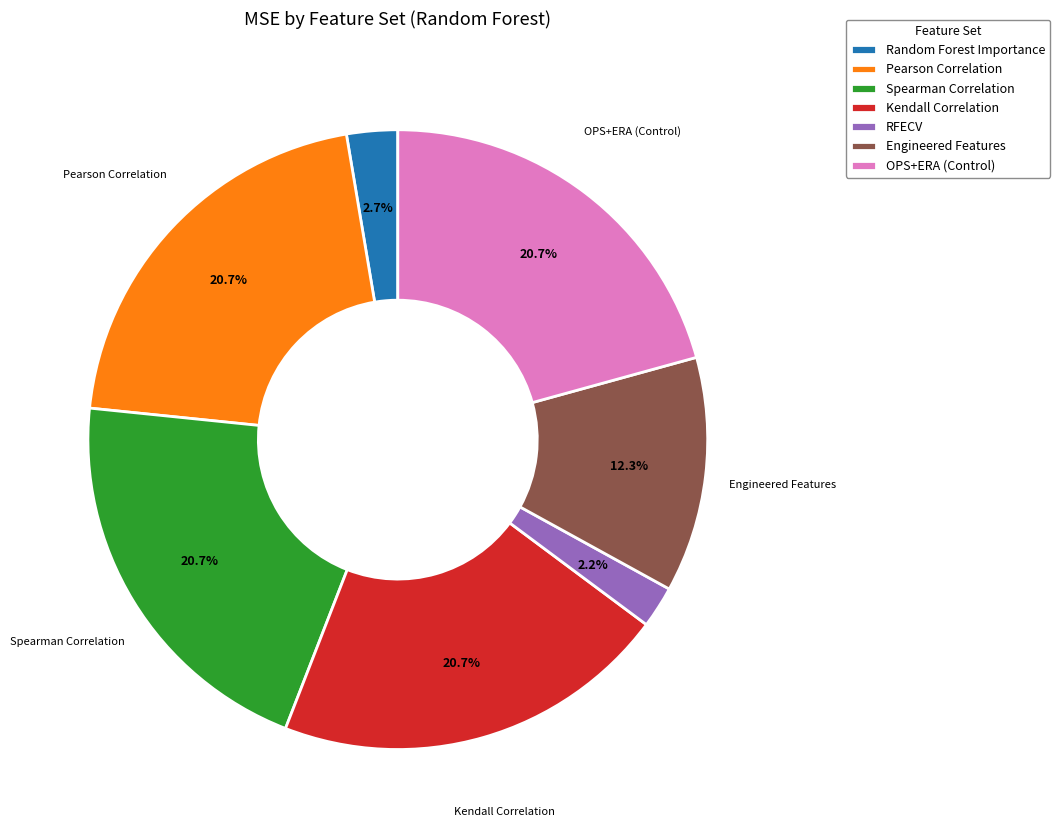

To the nearest percent, what is the average slice percentage?

14%